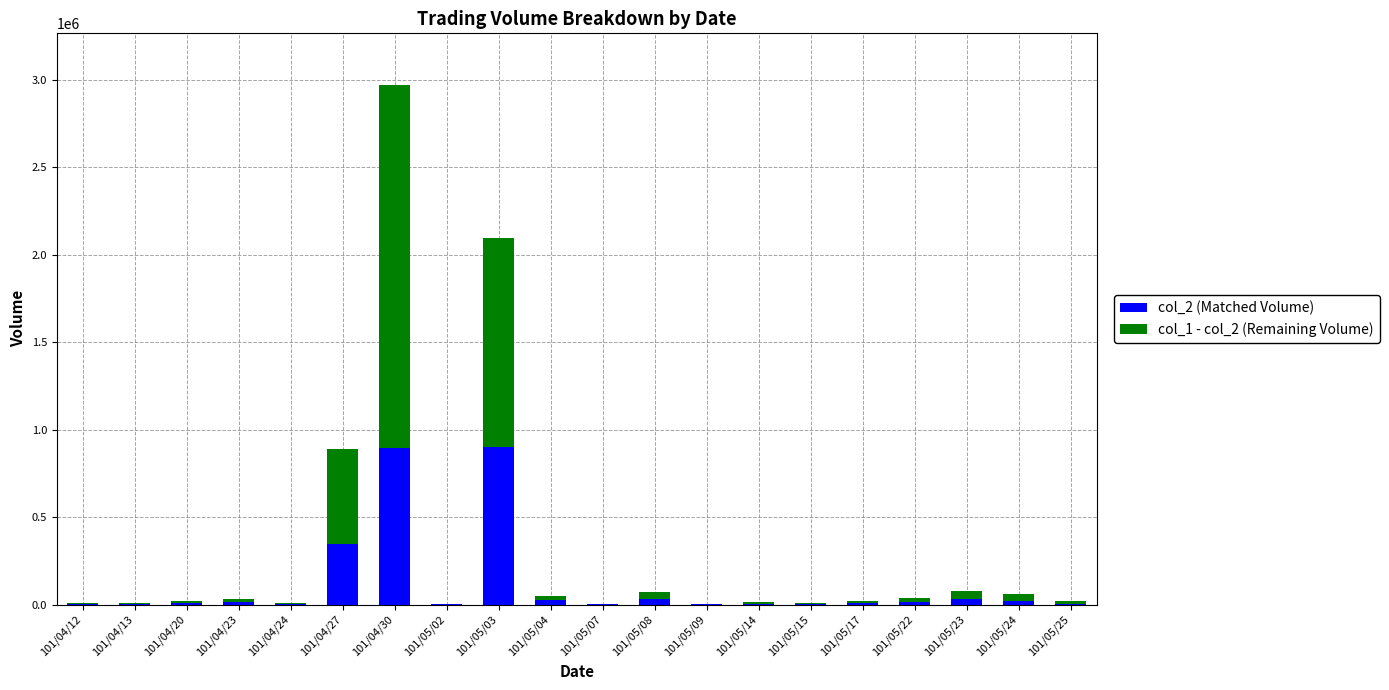

At which category is the sum across all series the highest?

101/04/30